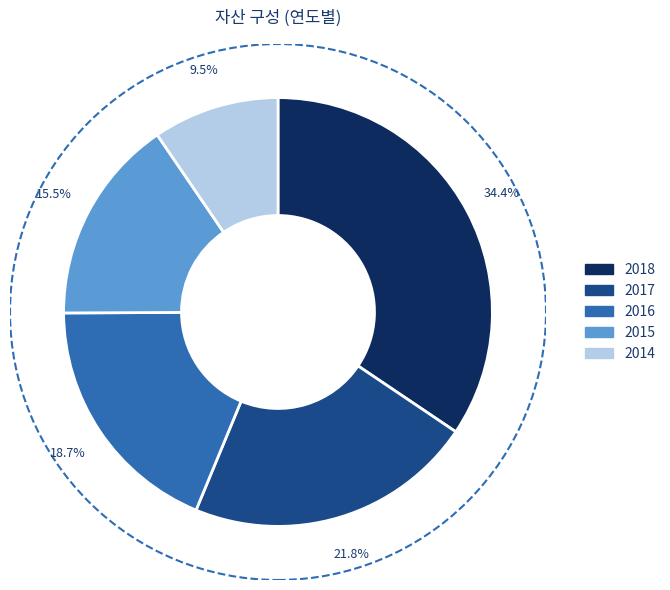

Is there any slice that represents more than half of the pie?

No